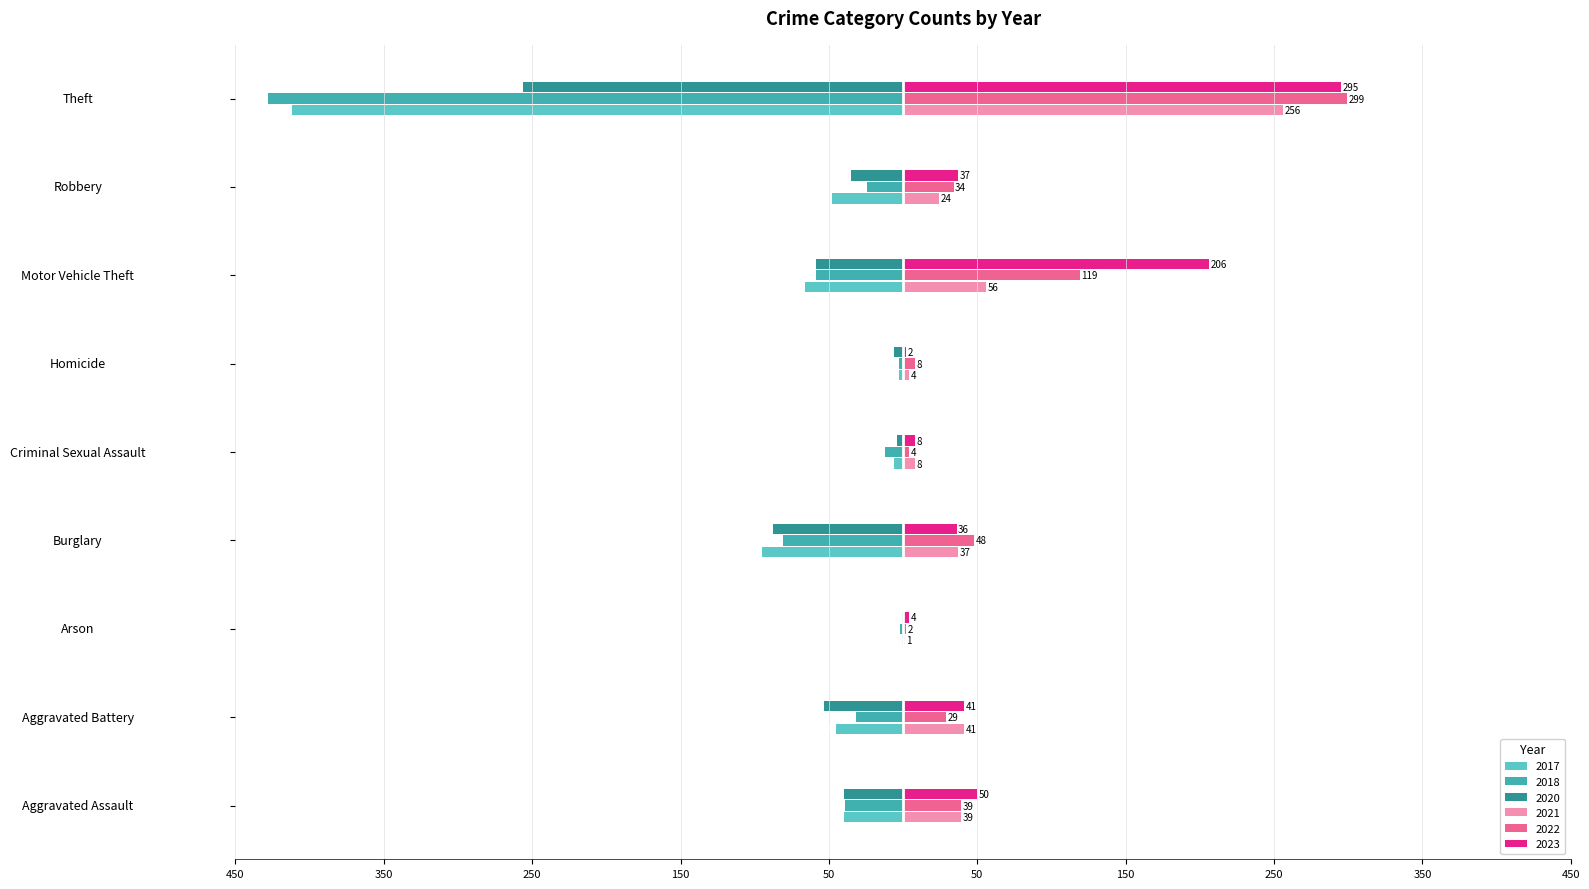

What are all the series names shown in the legend?

2017, 2018, 2020, 2021, 2022, 2023